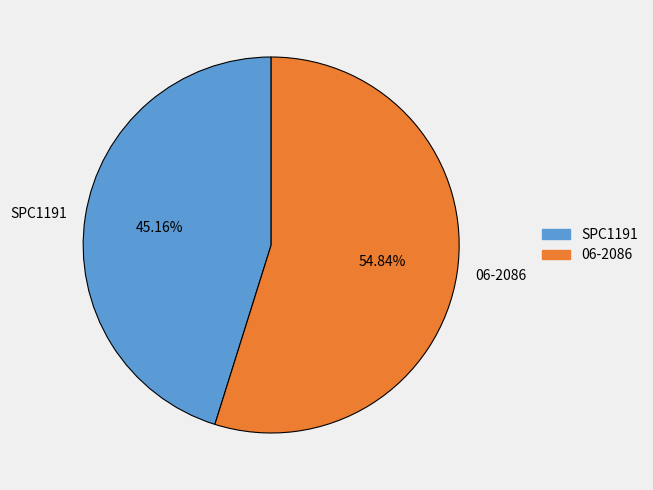

Rank the categories by value from lowest to highest.

SPC1191, 06-2086